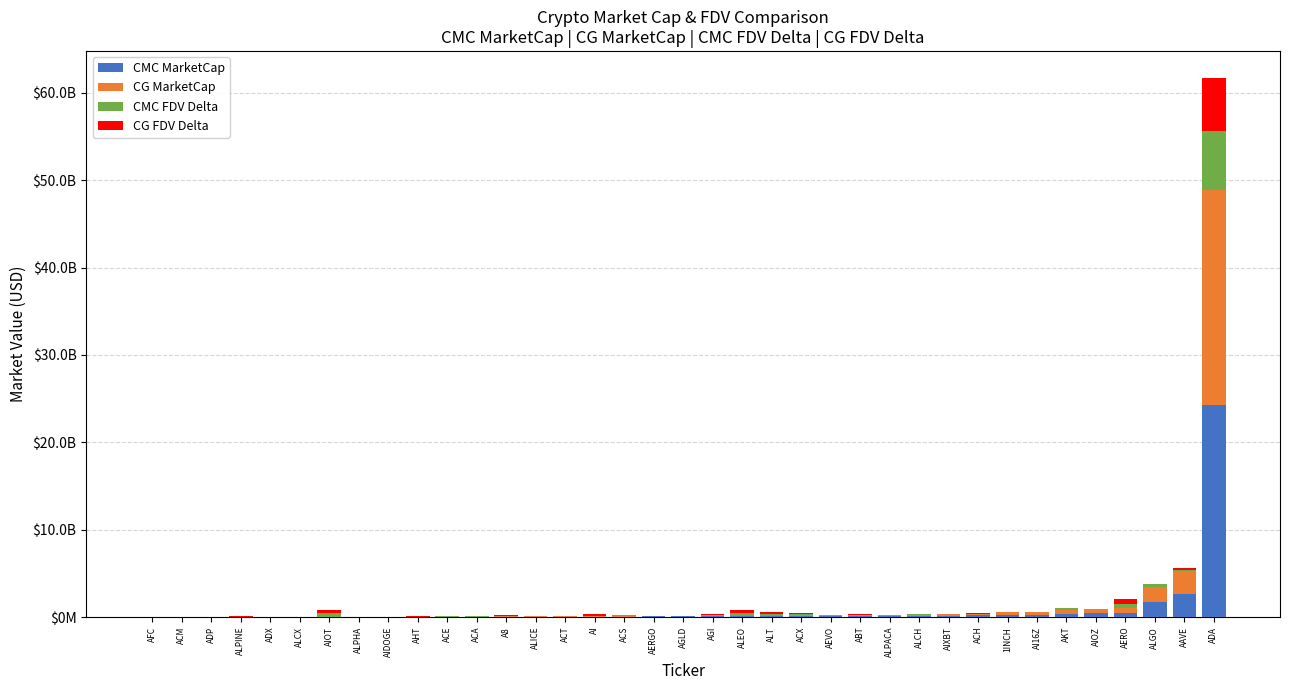

What is the value of the CG MarketCap bar at the 35th from the left?

1740474125.0